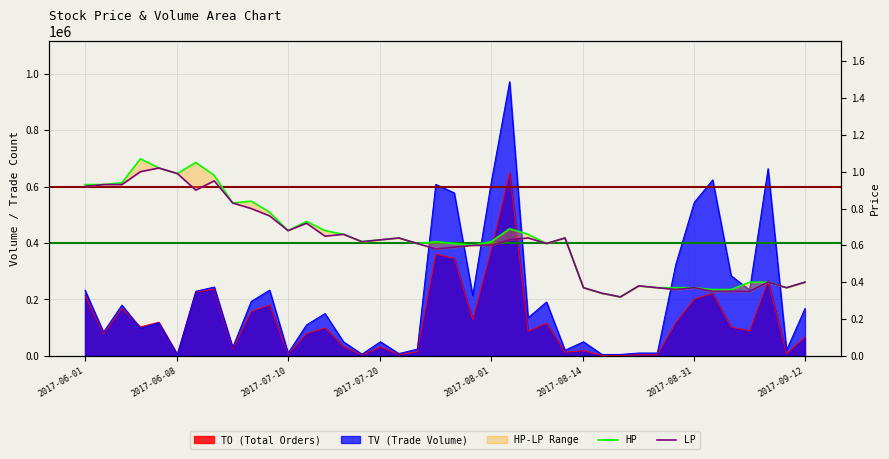

What is the highest value of the HP series?

1.1